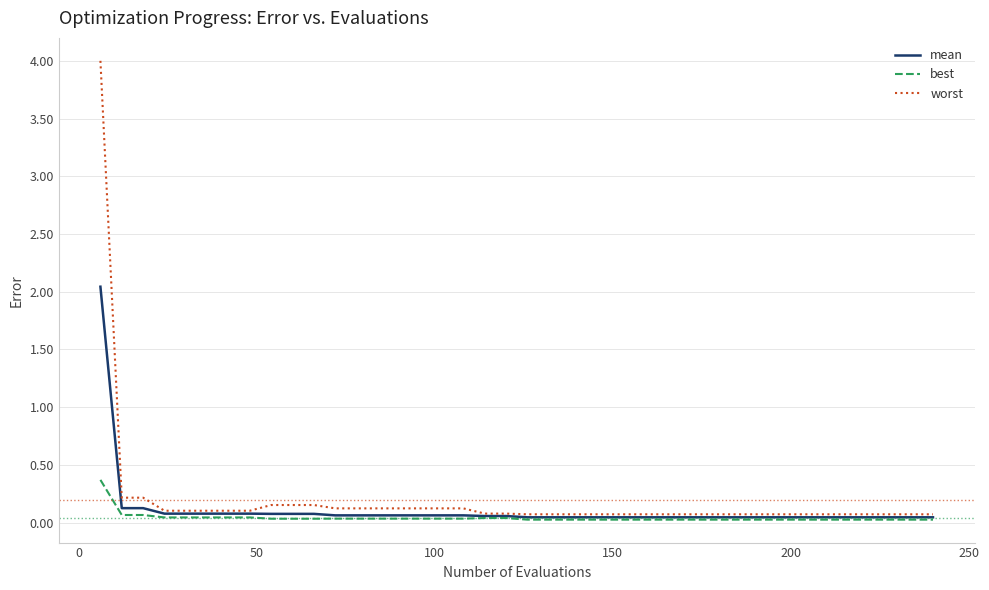

What is the greatest value displayed?

4.0